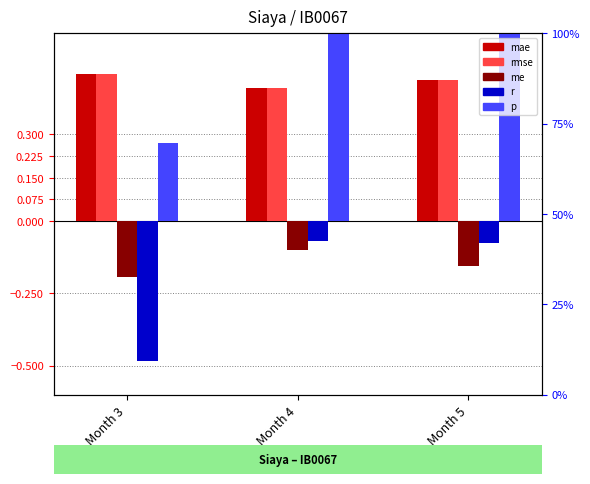

What is the value of the mae bar at the 3rd from the left?

0.5